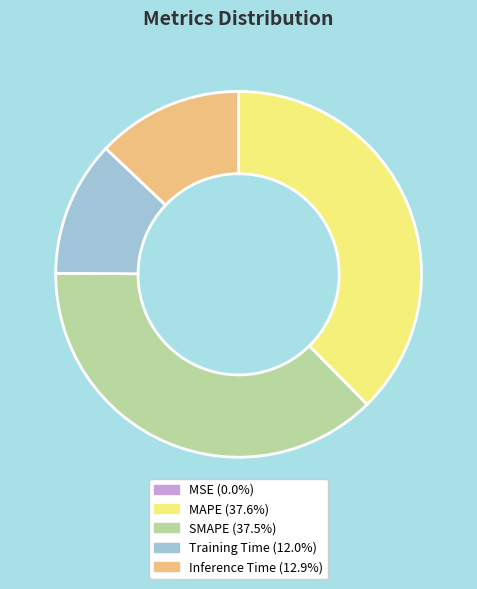

The SMAPE slice represents 30% of the pie. True or false?

False